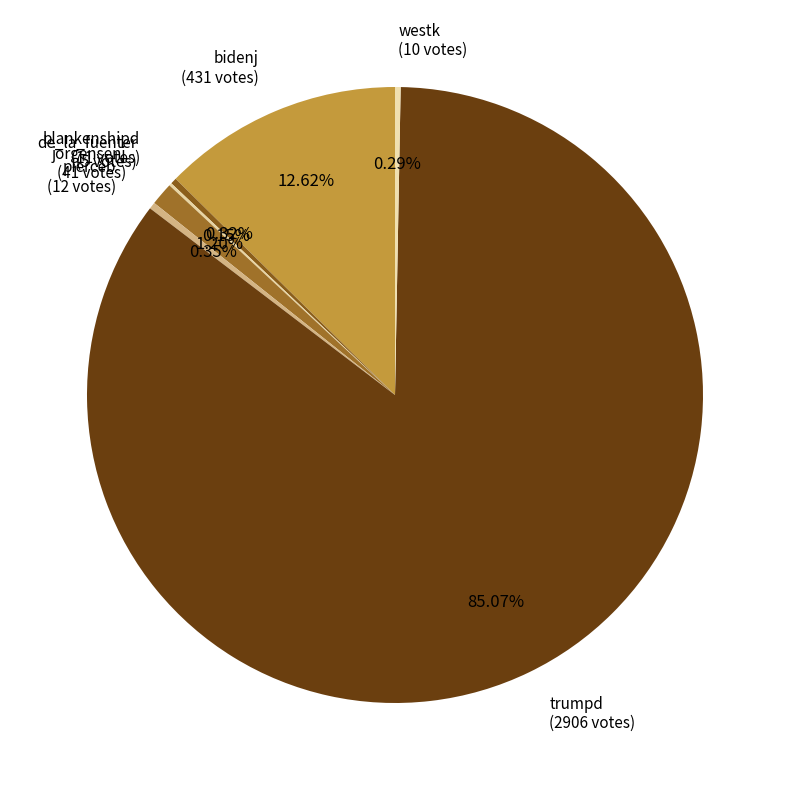

The bidenj slice represents 6% of the pie. True or false?

False